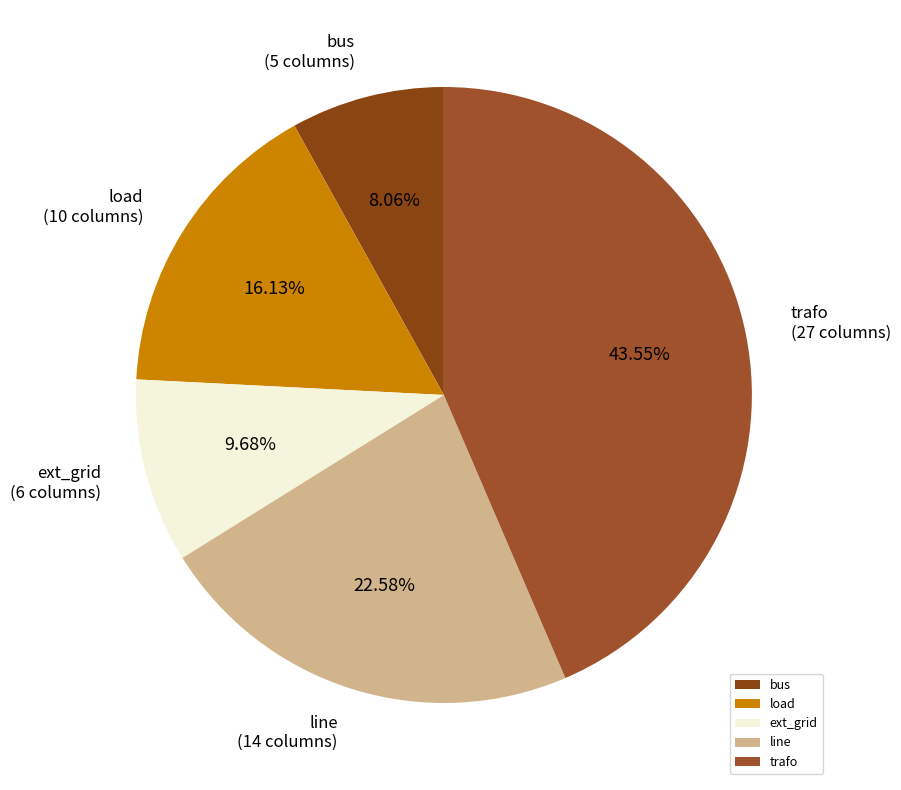

Combined, do line and ext_grid account for over 50%?

No